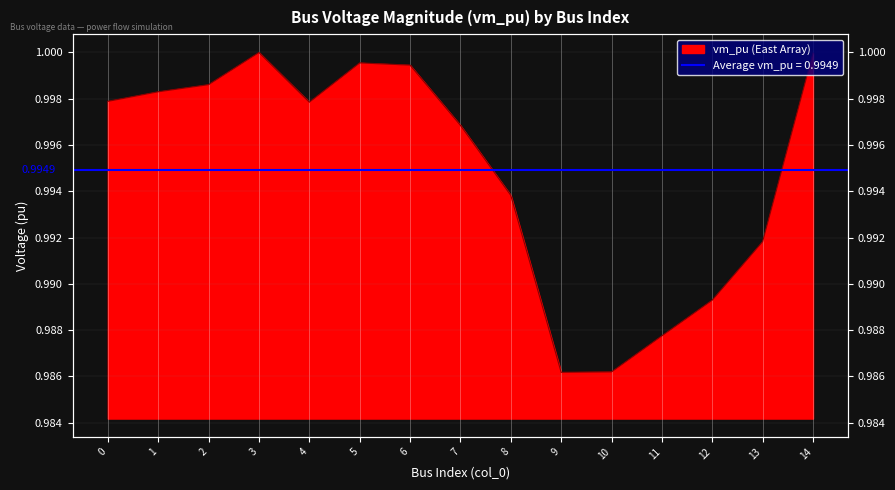

Between 2 and 14, which is larger?

14